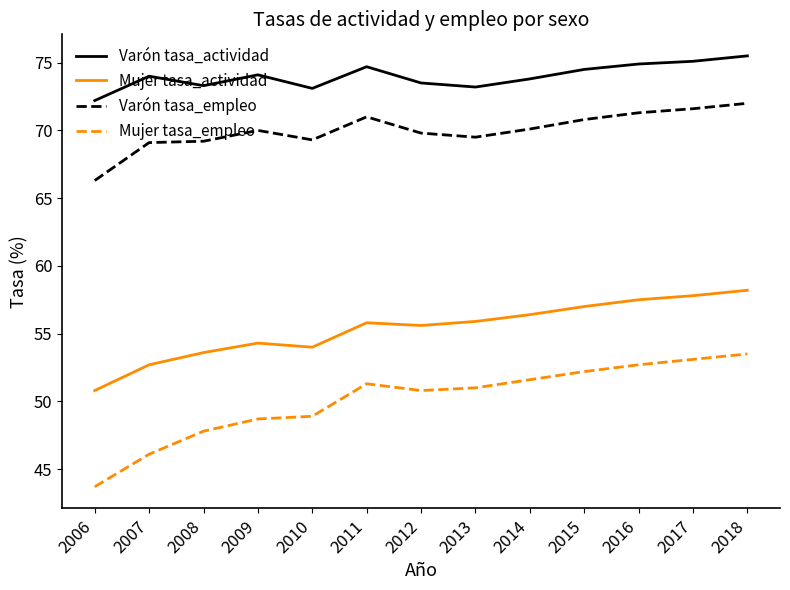

Which series has the widest spread of values?

Mujer tasa_empleo